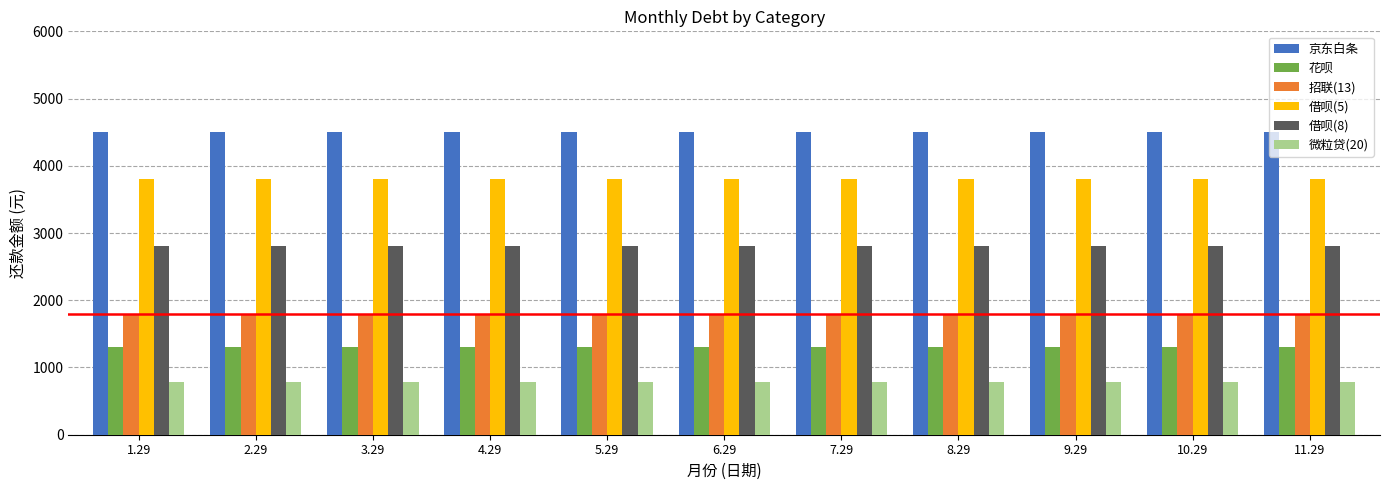

Reading right to left, what are all the values shown in this chart?

京东白条: 11.29=4500	10.29=4500	9.29=4500	8.29=4500	7.29=4500	6.29=4500	5.29=4500	4.29=4500	3.29=4500	2.29=4500	1.29=4500
花呗: 11.29=1300	10.29=1300	9.29=1300	8.29=1300	7.29=1300	6.29=1300	5.29=1300	4.29=1300	3.29=1300	2.29=1300	1.29=1300
招联(13): 11.29=1800	10.29=1800	9.29=1800	8.29=1800	7.29=1800	6.29=1800	5.29=1800	4.29=1800	3.29=1800	2.29=1800	1.29=1800
借呗(5): 11.29=3800	10.29=3800	9.29=3800	8.29=3800	7.29=3800	6.29=3800	5.29=3800	4.29=3800	3.29=3800	2.29=3800	1.29=3800
借呗(8): 11.29=2800	10.29=2800	9.29=2800	8.29=2800	7.29=2800	6.29=2800	5.29=2800	4.29=2800	3.29=2800	2.29=2800	1.29=2800
微粒贷(20): 11.29=780	10.29=780	9.29=780	8.29=780	7.29=780	6.29=780	5.29=780	4.29=780	3.29=780	2.29=780	1.29=780